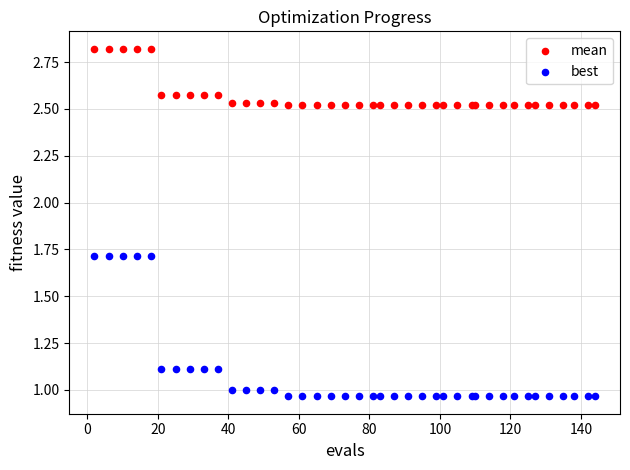

What are all the series names shown in the legend?

mean, best